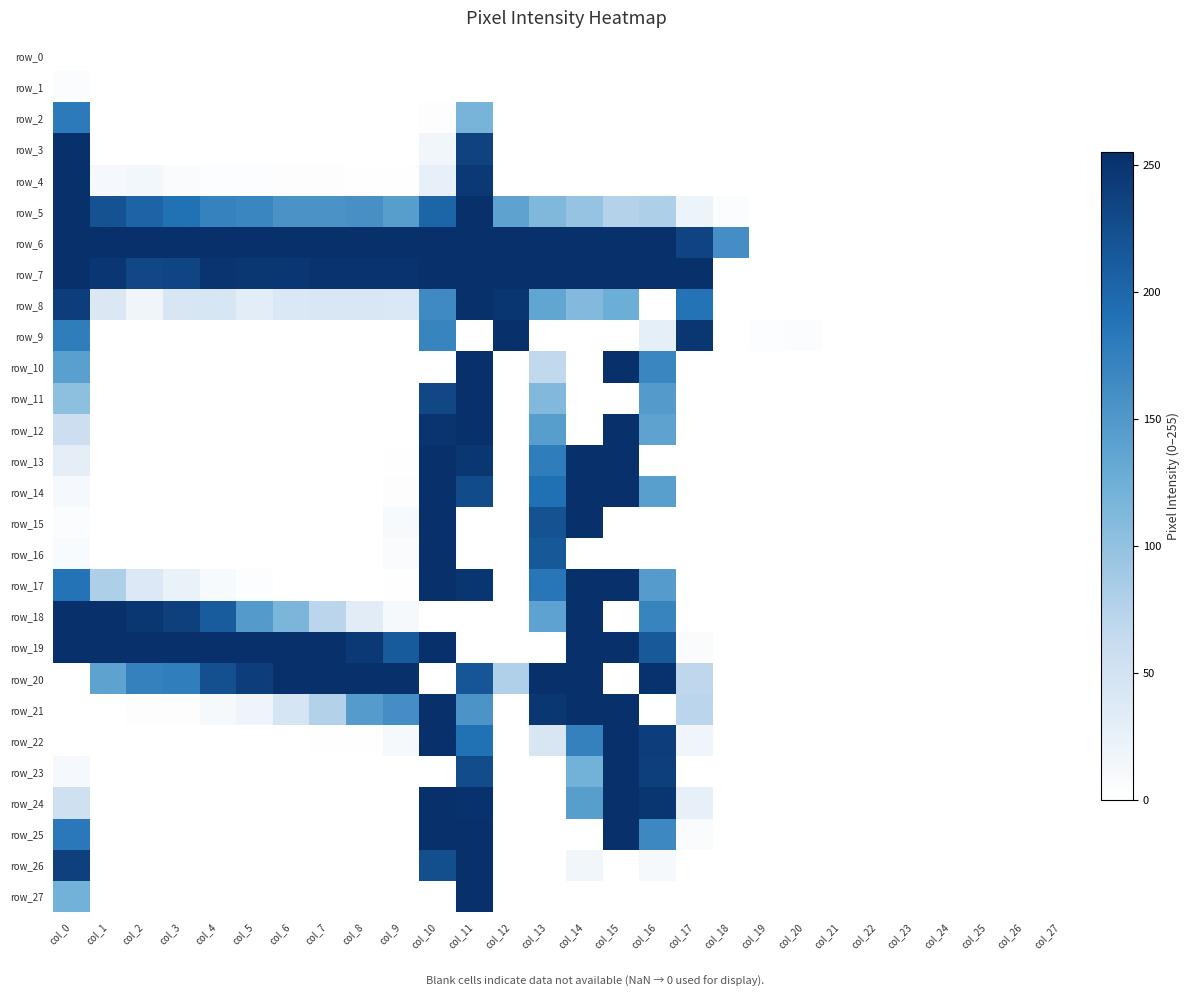

The row_5 series shows 311 at col_4. True or false?

False